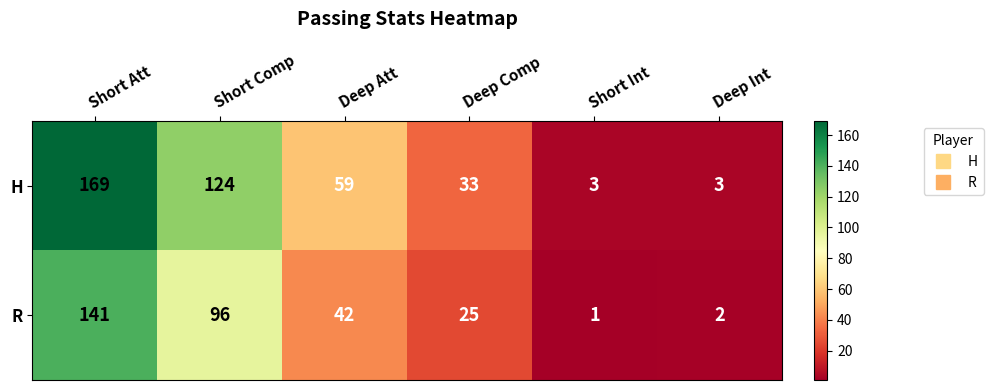

List the series in order of their overall mean, highest first.

H, R